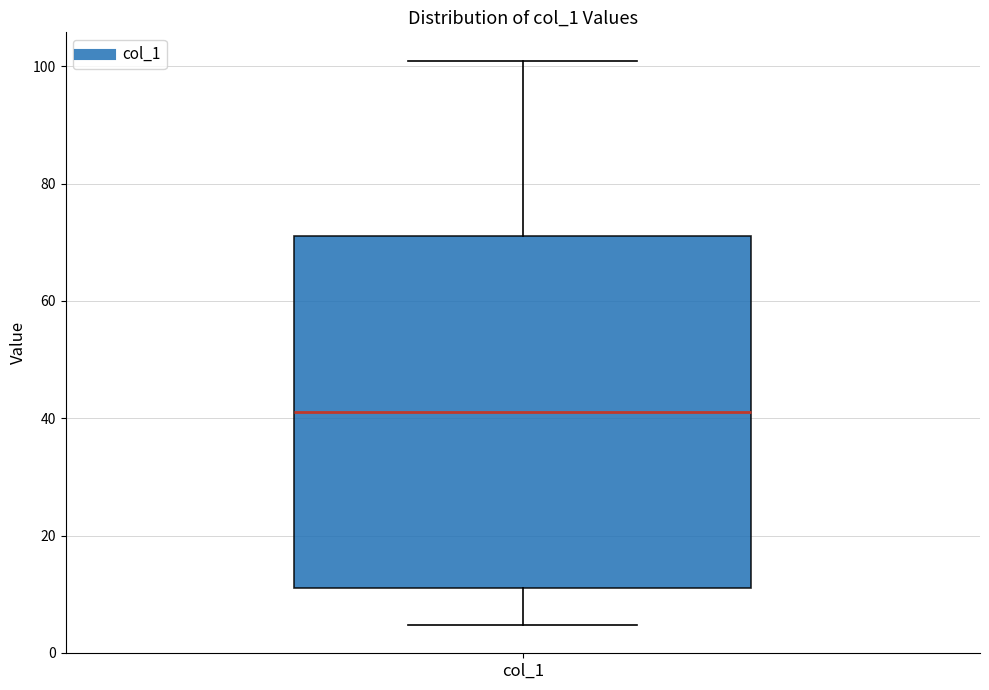

Where does the median line of the box for col_1 sit on the y-axis? The values are not printed on the chart, so give them approximately, as read against the axis.

42